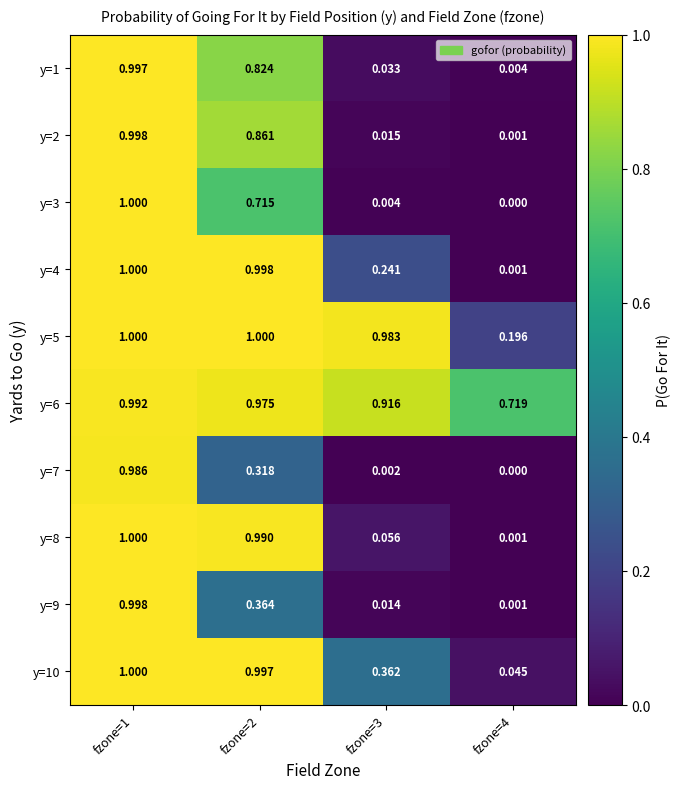

Count the number of data series in this chart.

10